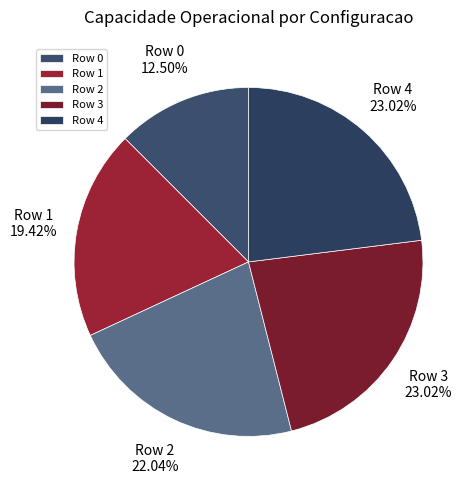

How many slices are in this pie chart?

5